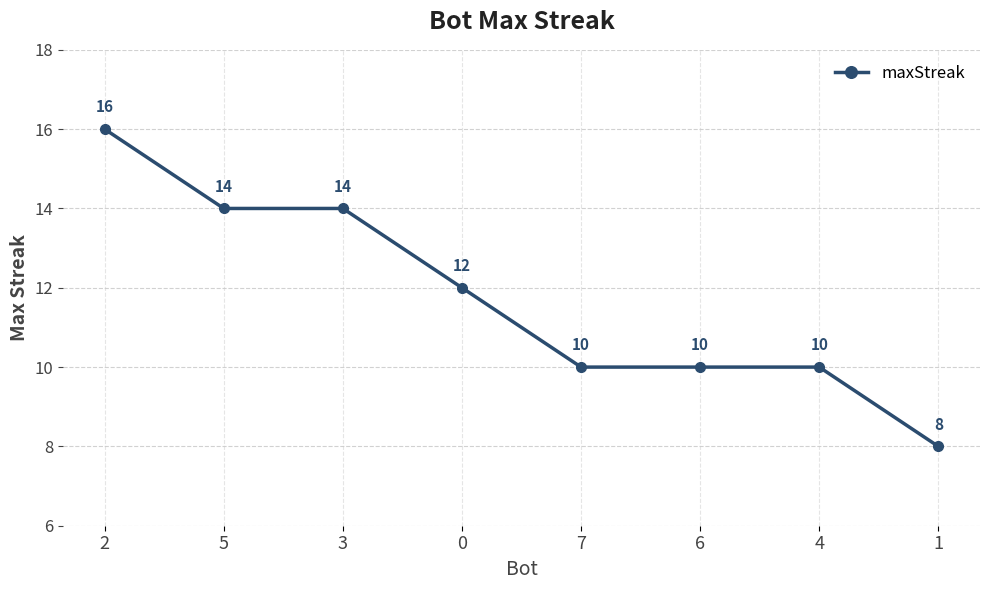

True or false: the data shows 8 at 1.

True